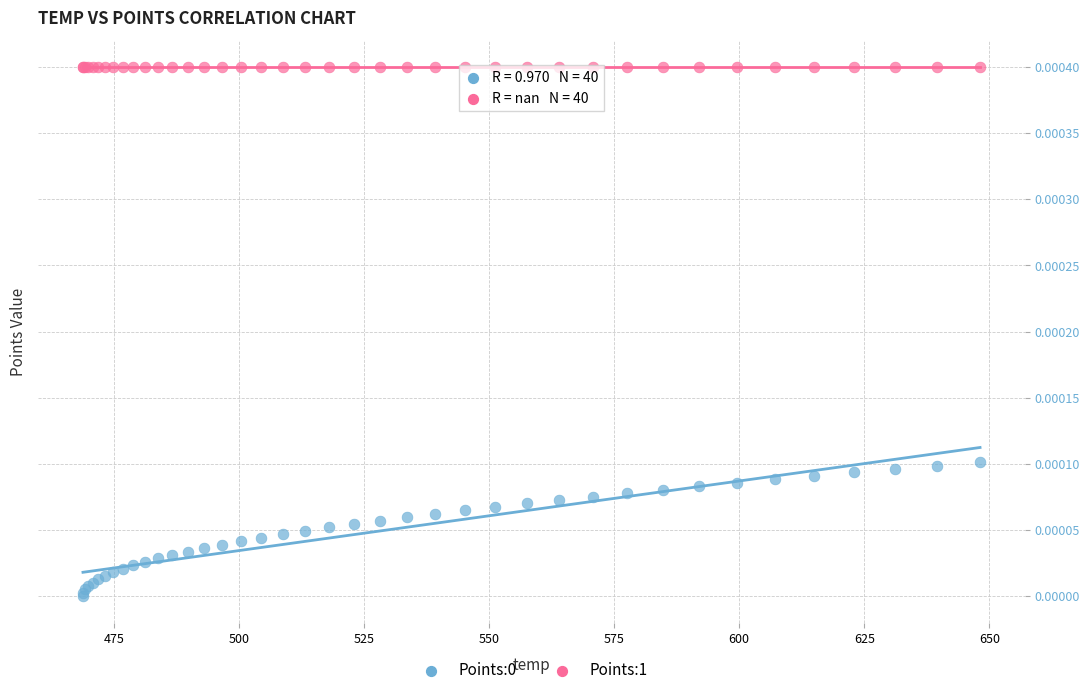

Which series reaches the maximum Y coordinate?

Points:1